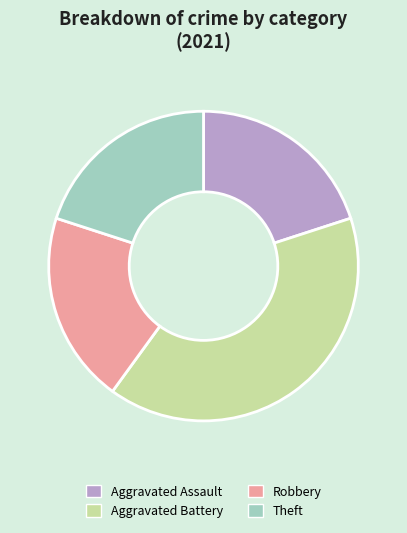

Count the number of slices in the pie.

4